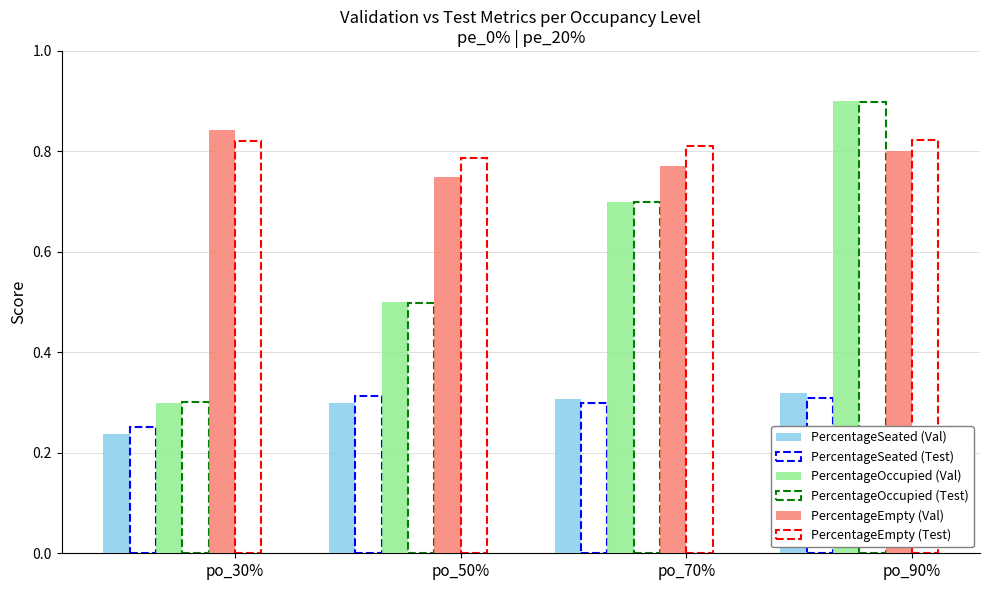

The value of PercentageOccupied (Test) at po_50% is 0.2. True or false?

False